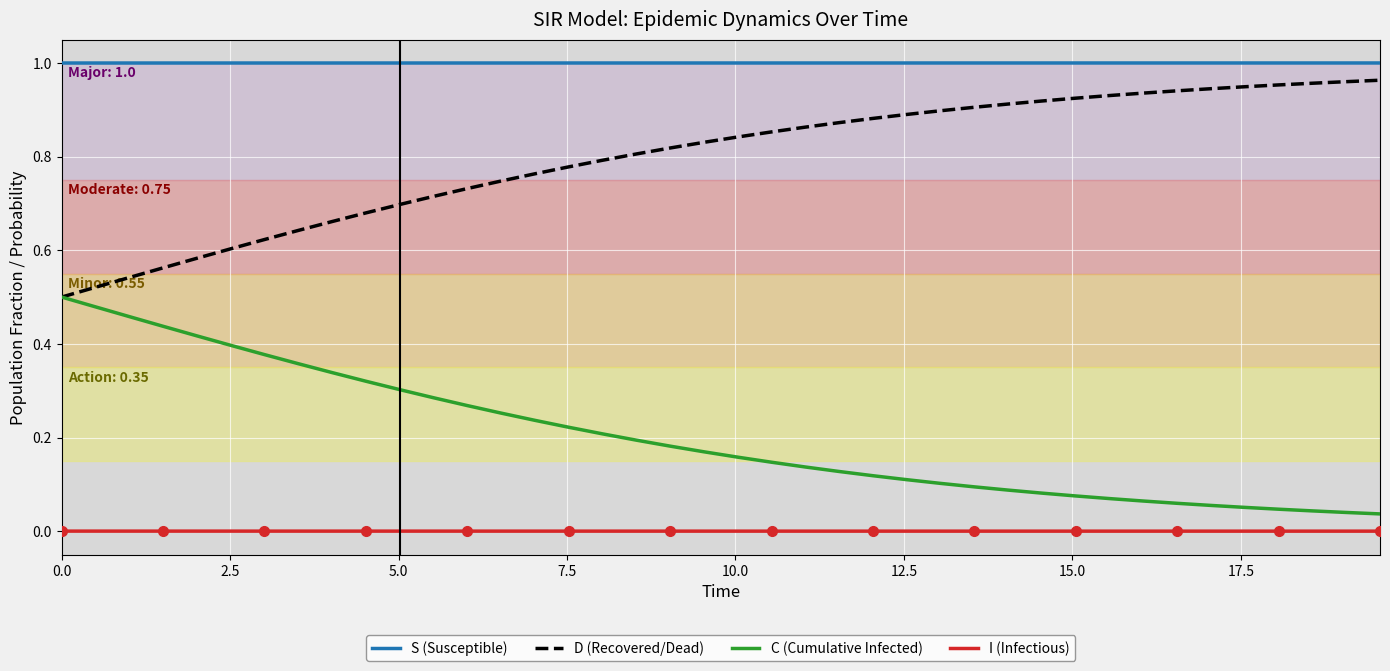

Reading left to right, extract all data points from this chart.

S (Susceptible): 1.0	1.0	1.0	1.0	1.0	1.0	1.0	1.0	1.0	1.0	1.0	1.0	1.0	1.0	1.0	1.0	1.0	1.0	1.0	1.0	1.0	1.0	1.0	1.0	1.0	1.0	1.0	1.0	1.0	1.0	1.0	1.0	1.0	1.0	1.0	1.0	1.0	1.0	1.0	1.0
D (Recovered/Dead): 0.5	0.5	0.5	0.6	0.6	0.6	0.6	0.6	0.7	0.7	0.7	0.7	0.7	0.7	0.8	0.8	0.8	0.8	0.8	0.8	0.8	0.9	0.9	0.9	0.9	0.9	0.9	0.9	0.9	0.9	0.9	0.9	0.9	0.9	0.9	0.9	1.0	1.0	1.0	1.0
C (Cumulative Infected): 0.5	0.5	0.5	0.4	0.4	0.4	0.4	0.4	0.3	0.3	0.3	0.3	0.3	0.3	0.2	0.2	0.2	0.2	0.2	0.2	0.2	0.1	0.1	0.1	0.1	0.1	0.1	0.1	0.1	0.1	0.1	0.1	0.1	0.1	0.1	0.1	0.0	0.0	0.0	0.0
I (Infectious): 0.0	0.0	0.0	0.0	0.0	0.0	0.0	0.0	0.0	0.0	0.0	0.0	0.0	0.0	0.0	0.0	0.0	0.0	0.0	0.0	0.0	0.0	0.0	0.0	0.0	0.0	0.0	0.0	0.0	0.0	0.0	0.0	0.0	0.0	0.0	0.0	0.0	0.0	0.0	0.0